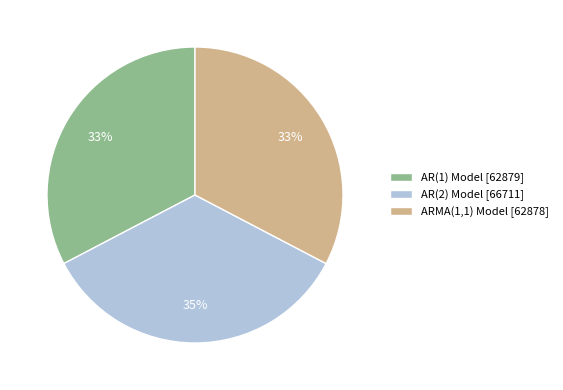

The ARMA(1,1) Model slice represents 22% of the pie. True or false?

False